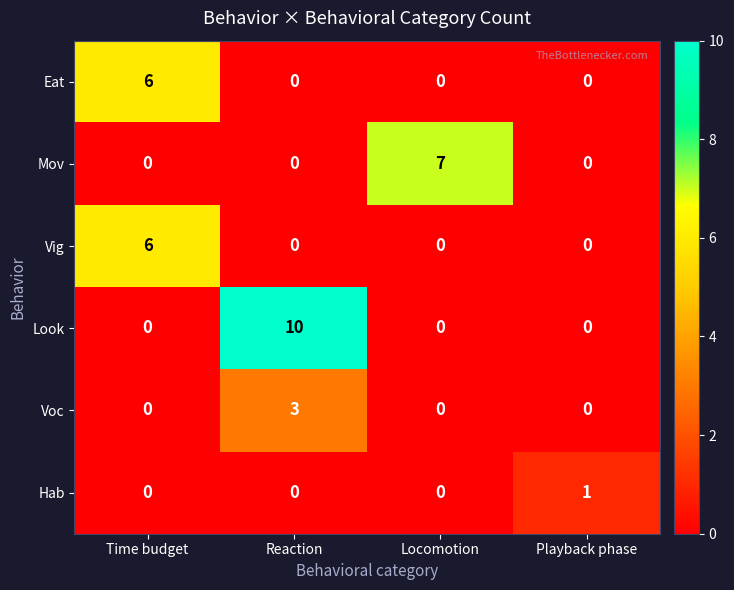

Count the number of data series in this chart.

6